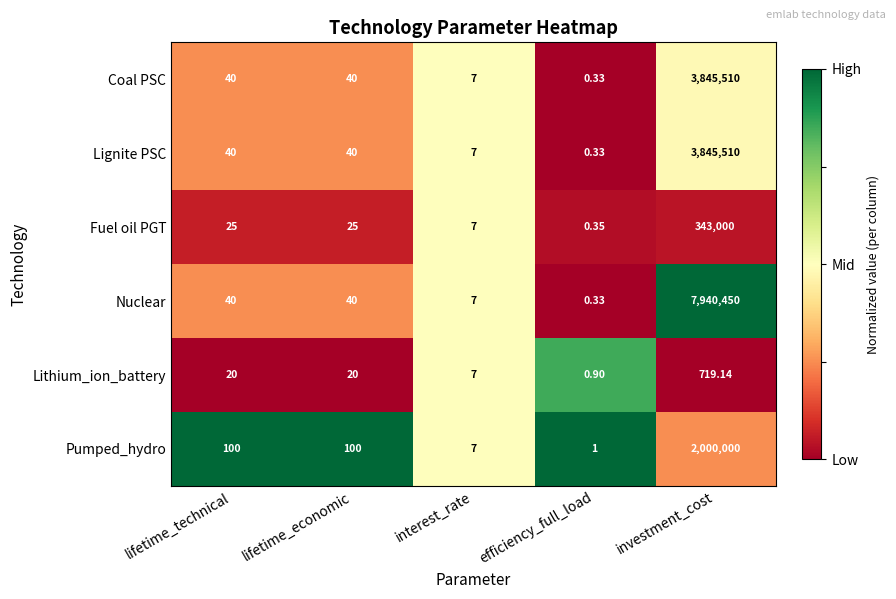

At which label does Lithium_ion_battery reach its minimum?

efficiency_full_load